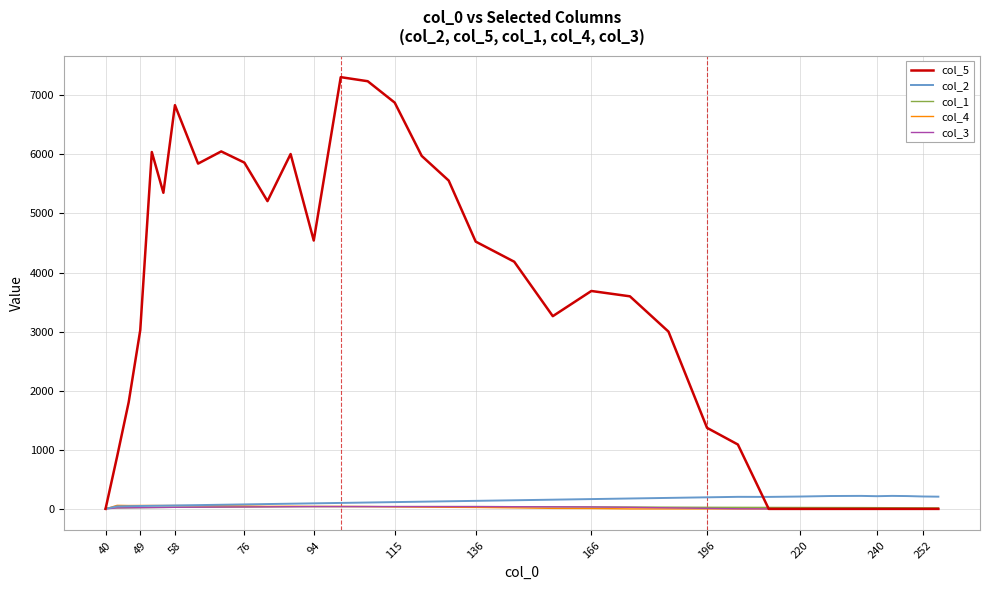

What is the average value of the col_5 series?

3289.1